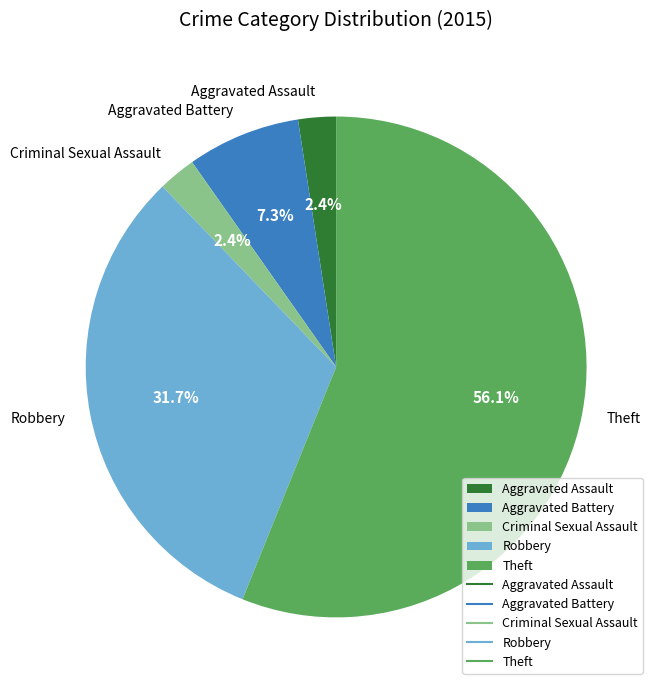

To the nearest percent, what is the combined percentage of Theft and Aggravated Assault?

59%